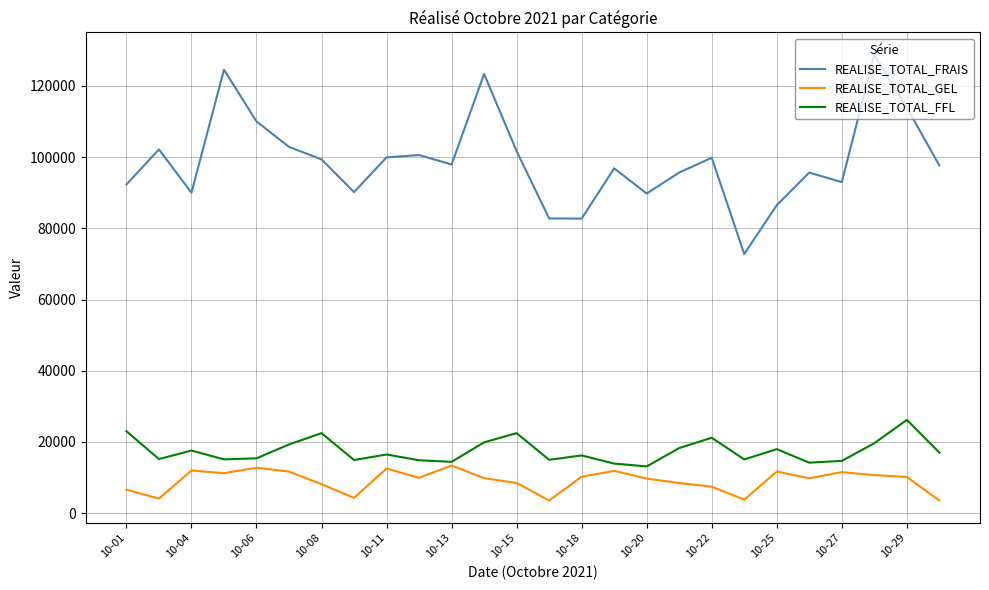

What are all the series names shown in the legend?

REALISE_TOTAL_FRAIS, REALISE_TOTAL_GEL, REALISE_TOTAL_FFL